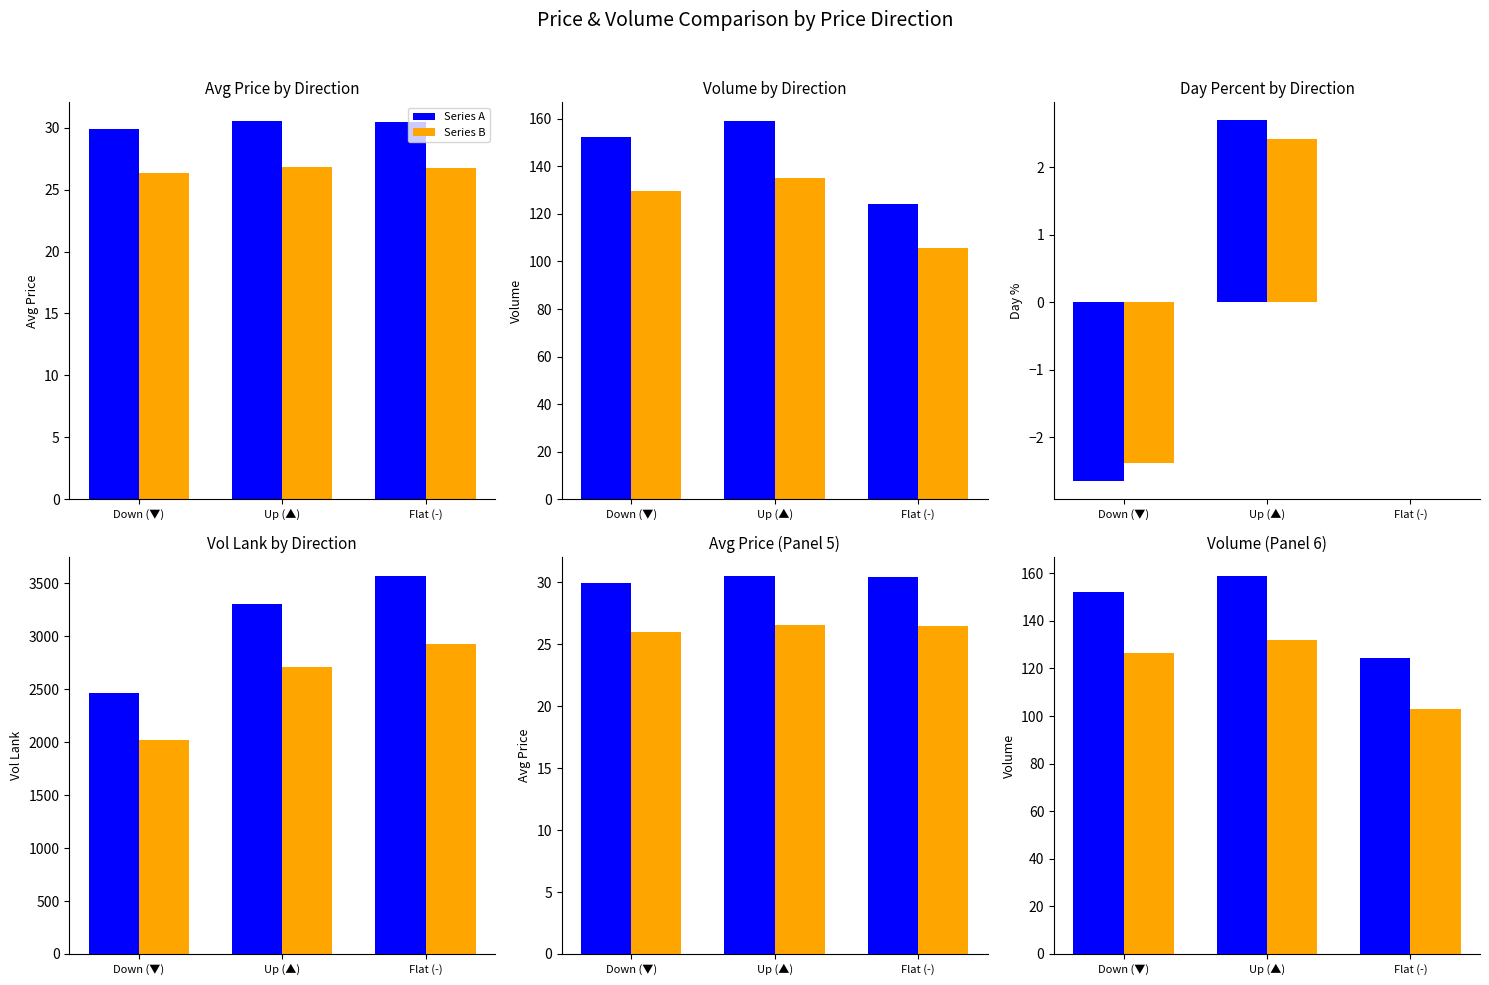

What are all the series names shown in the legend?

Series A, Series B